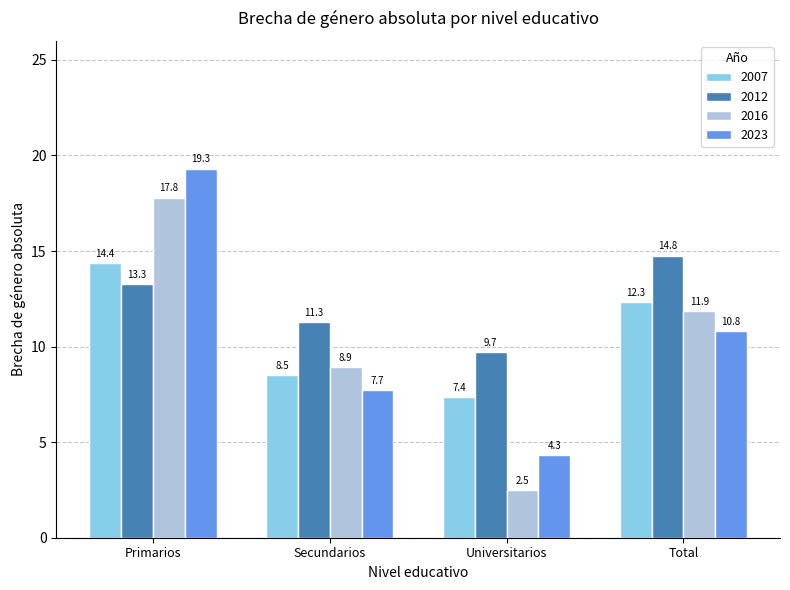

Reading left to right, extract all data points from this chart.

2007: Primarios=14.4	Secundarios=8.5	Universitarios=7.4	Total=12.3
2012: Primarios=13.3	Secundarios=11.3	Universitarios=9.7	Total=14.8
2016: Primarios=17.8	Secundarios=8.9	Universitarios=2.5	Total=11.9
2023: Primarios=19.3	Secundarios=7.7	Universitarios=4.3	Total=10.8